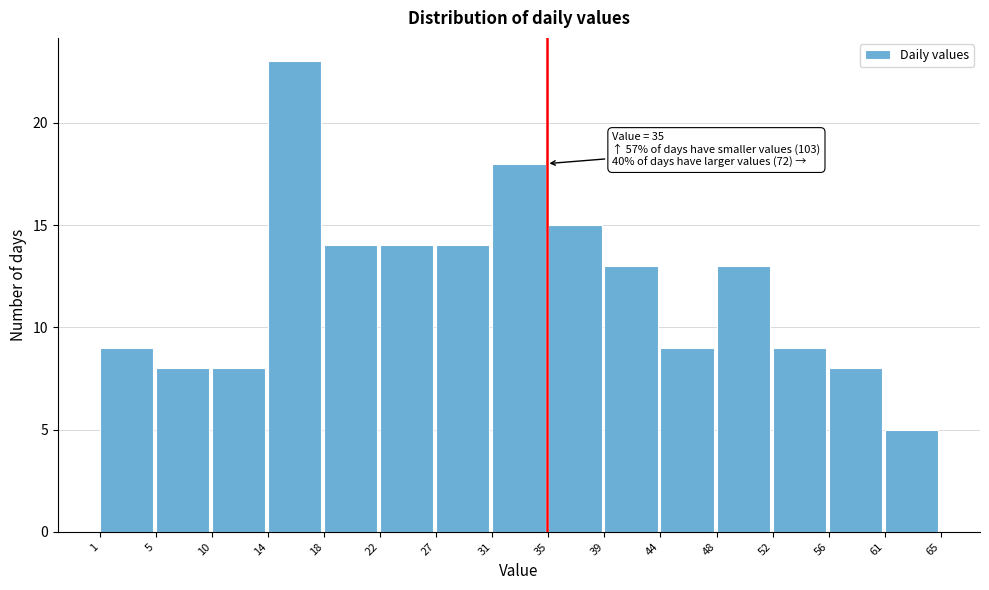

Which range on the x-axis has the tallest bar?

14 to 18